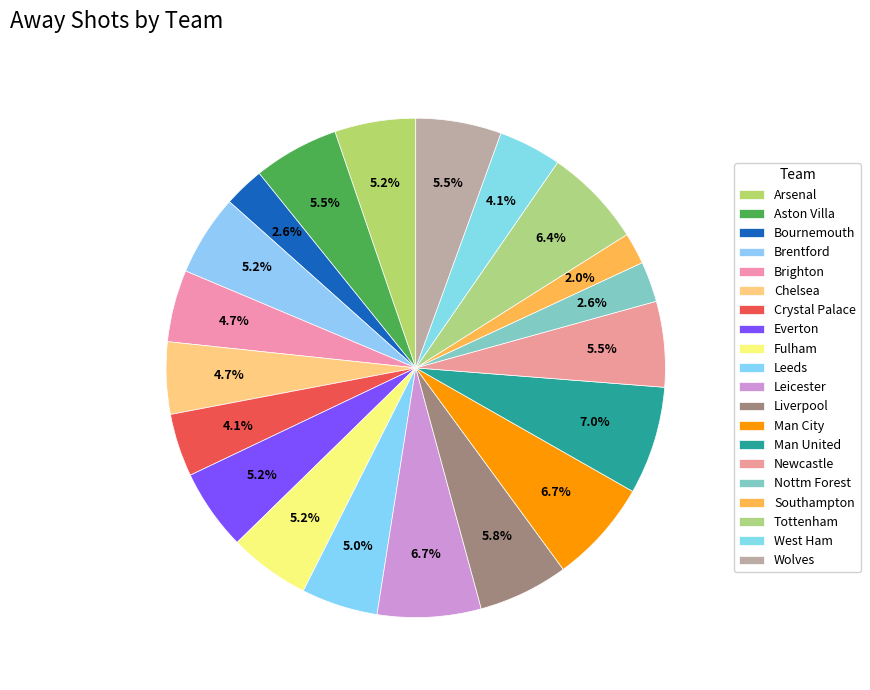

How many slices are in this pie chart?

20